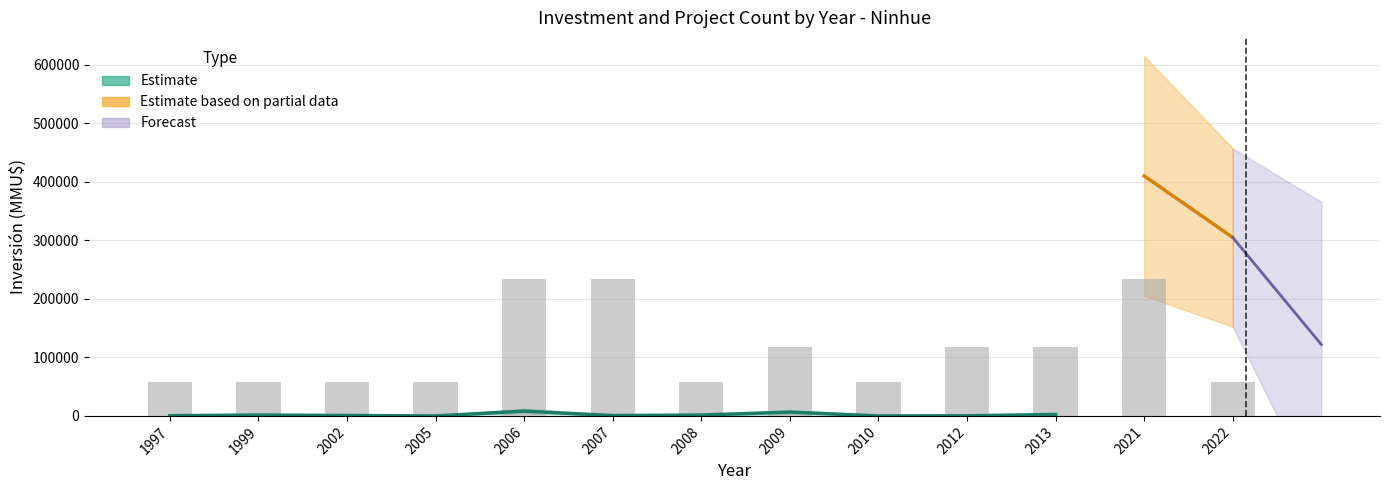

How many data points does each series have?

13